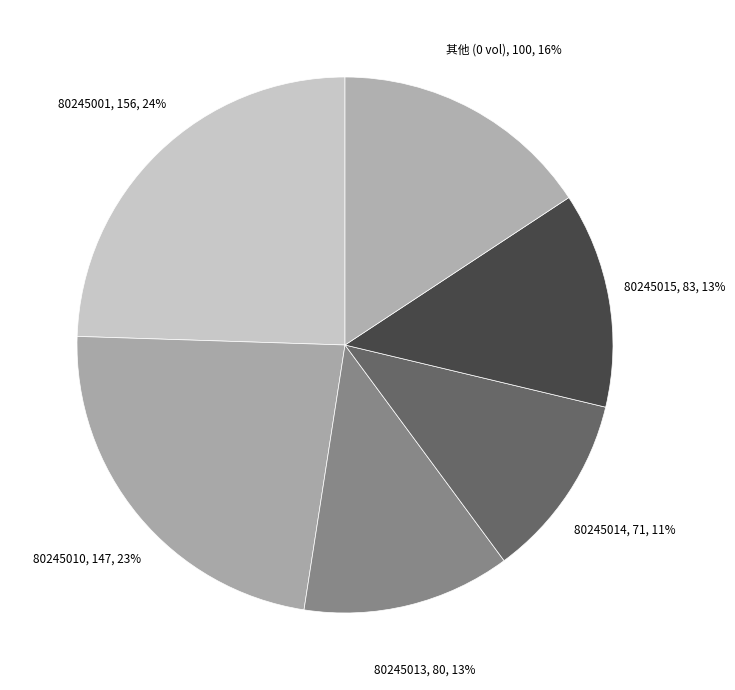

True or false: 80245010 accounts for 10% of the total.

False